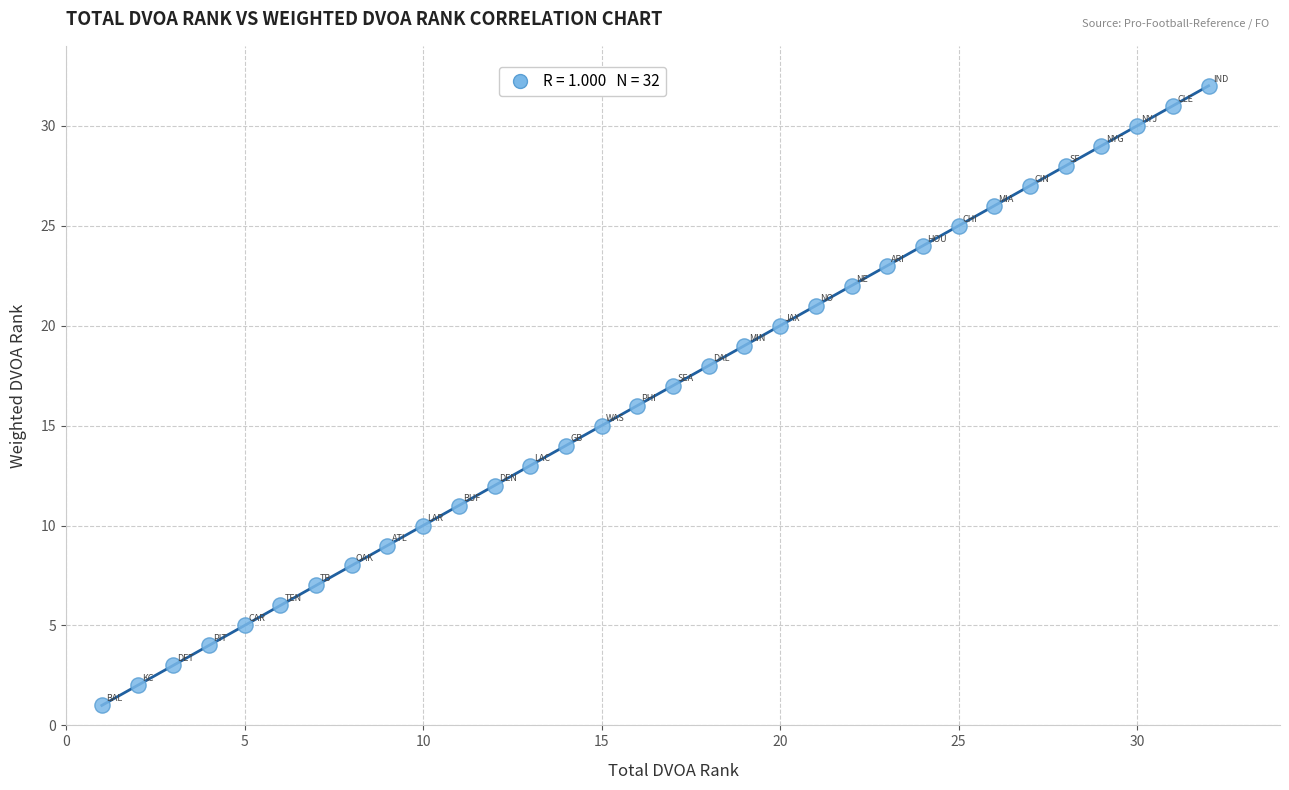

What is the range of Y values (max minus min)?

31